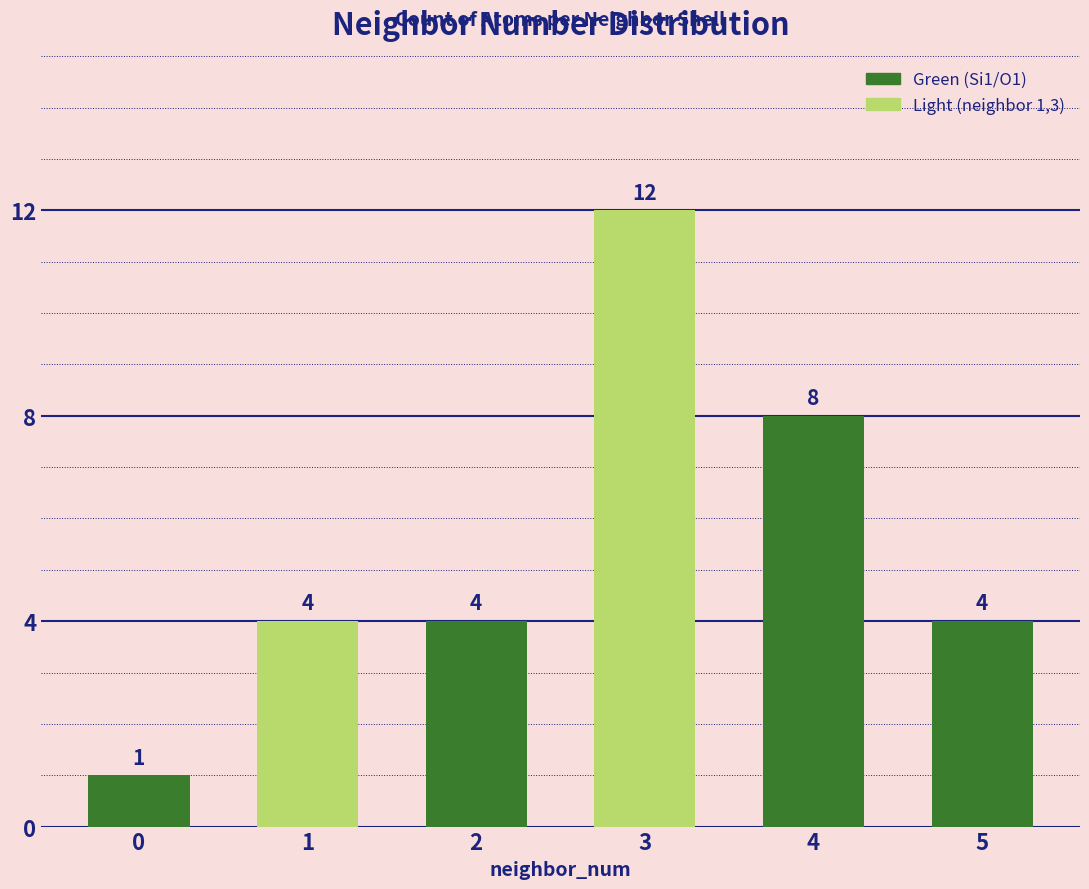

Count the values in the range 4 to 8.

4